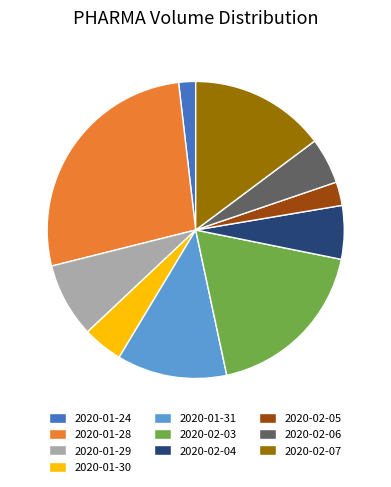

Which category has the biggest portion of the pie?

2020-01-28